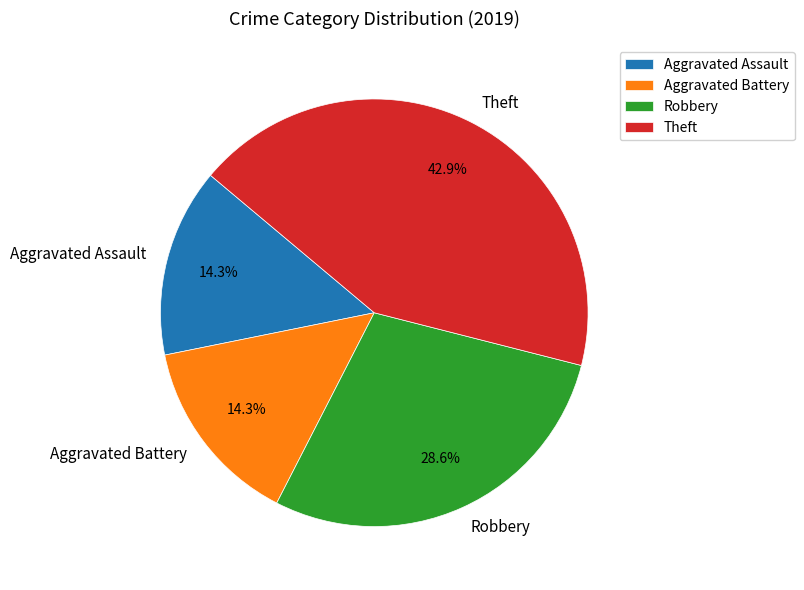

Between Theft and Robbery, which is larger?

Theft